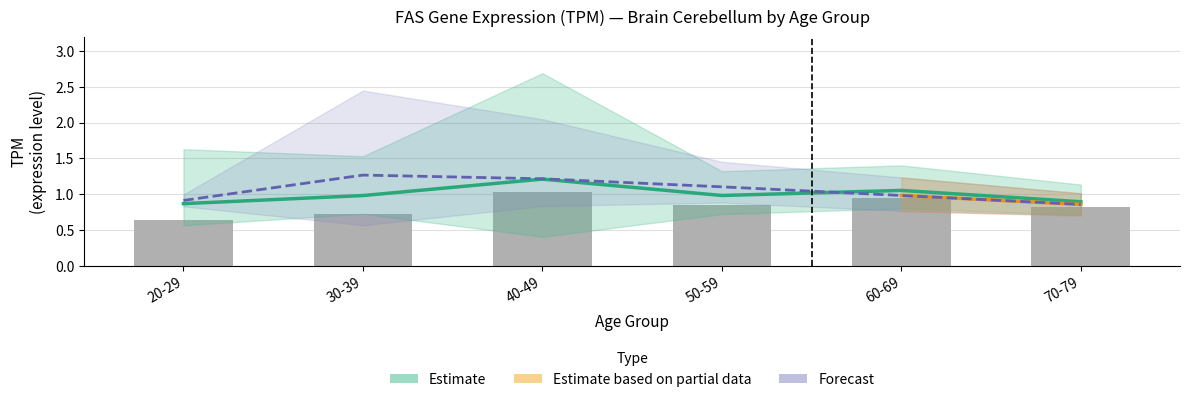

What is the difference between the highest and lowest values at 40-49?

2.3